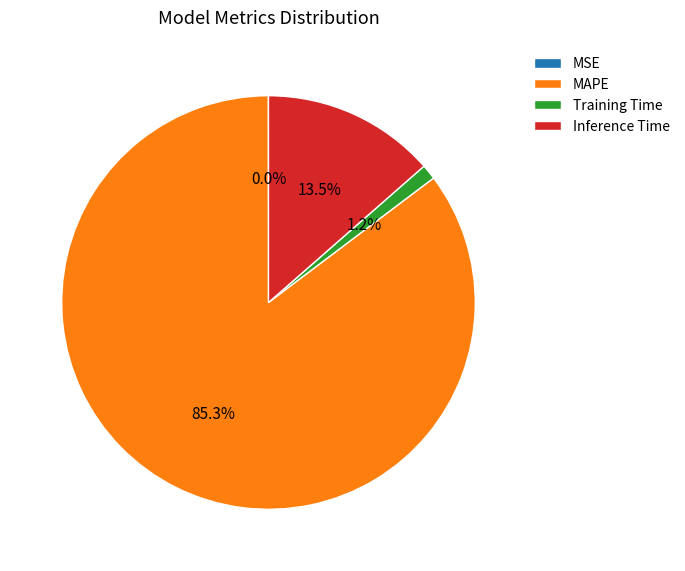

Is there a majority slice in this chart?

Yes